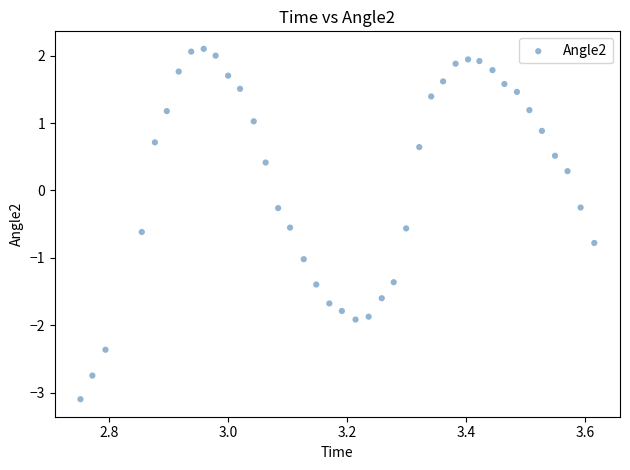

What is the range of Y values (max minus min)?

5.2